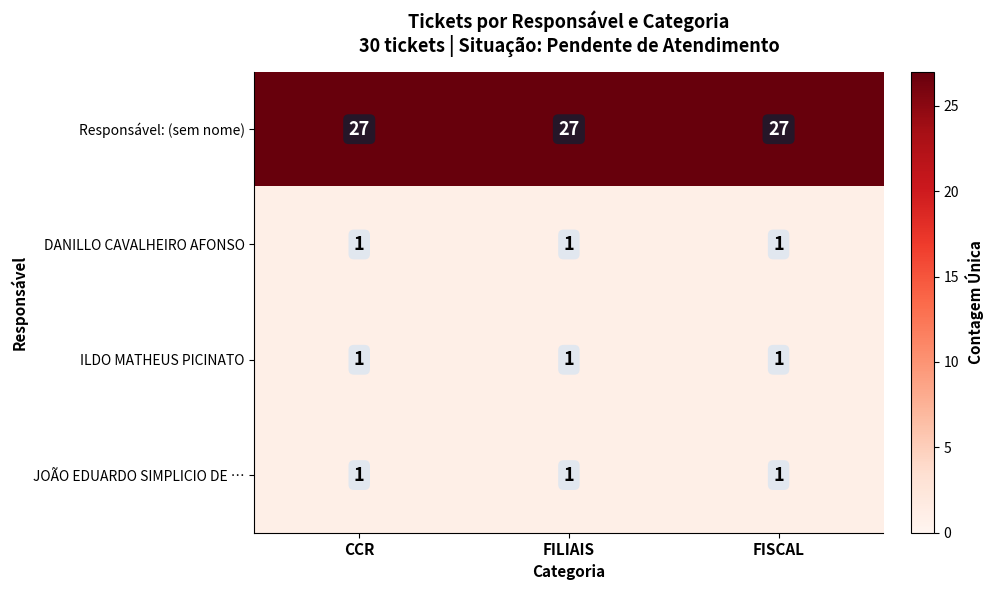

The value of Responsável: (sem nome) at CCR is 27. True or false?

True